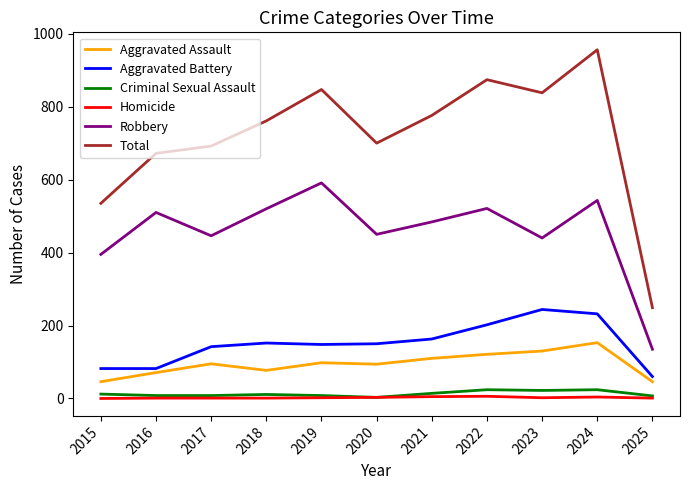

True or false: Total and Criminal Sexual Assault intersect in this chart.

False